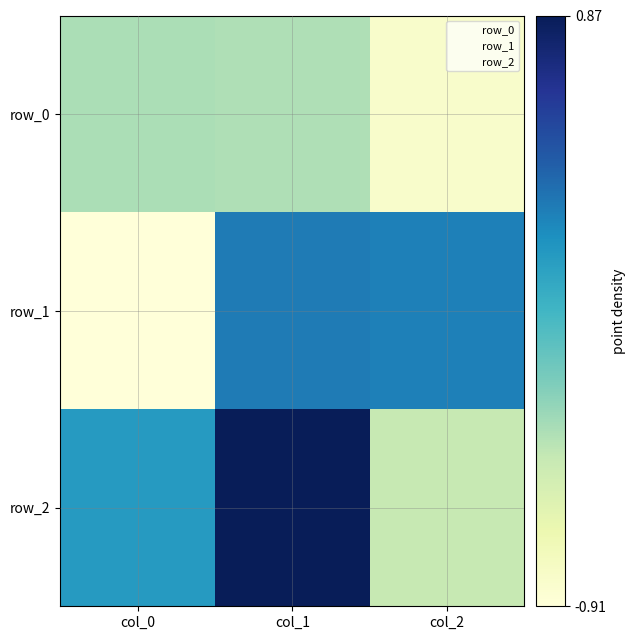

At col_0, list the series in order from smallest to largest.

row_1, row_0, row_2